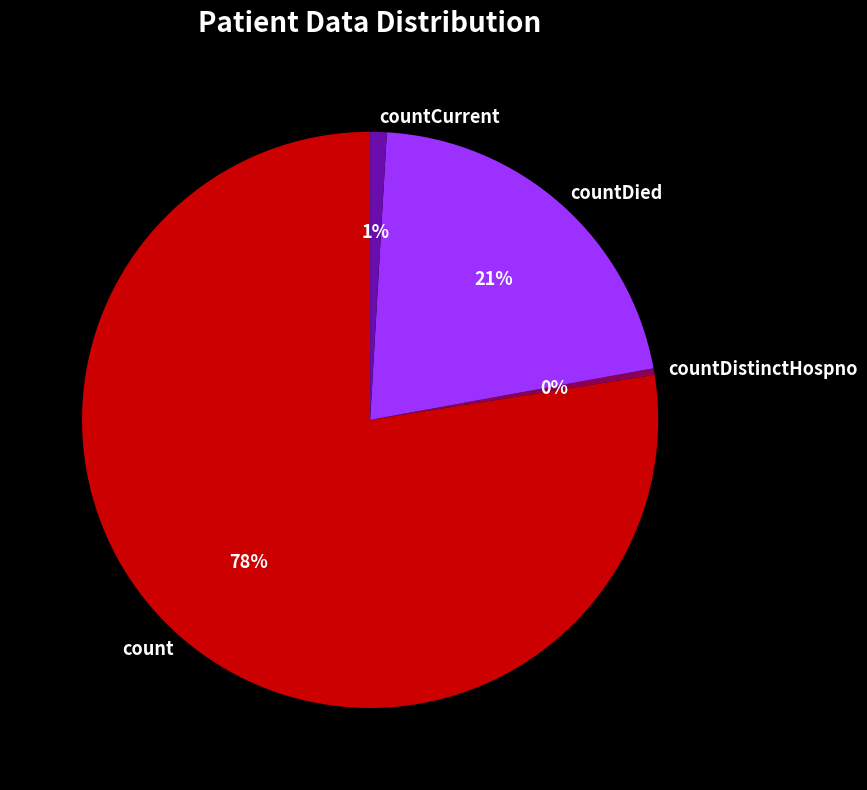

True or false: countCurrent accounts for 10% of the total.

False